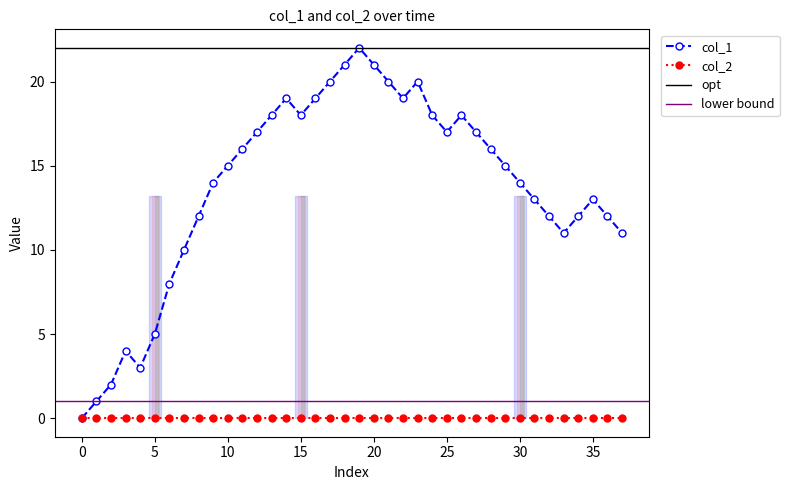

What is the sum of the values at 17 and 36?

32